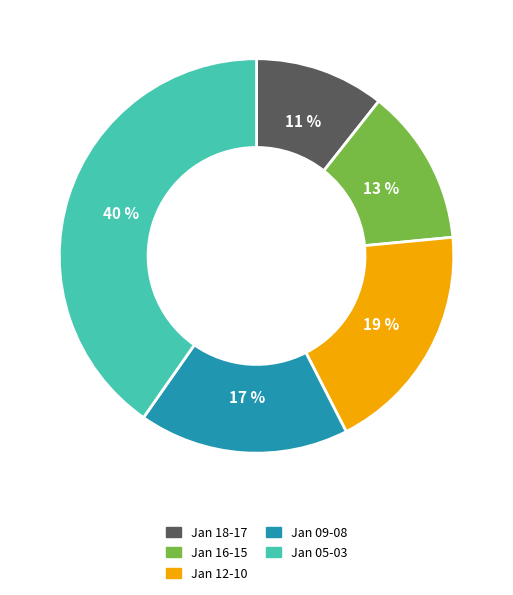

How many segments does this pie chart have?

5